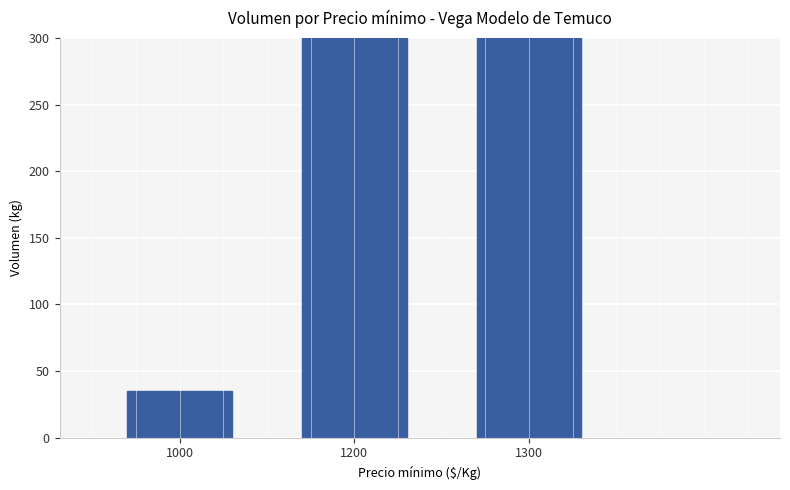

What is the difference between the maximum and second lowest values?

160